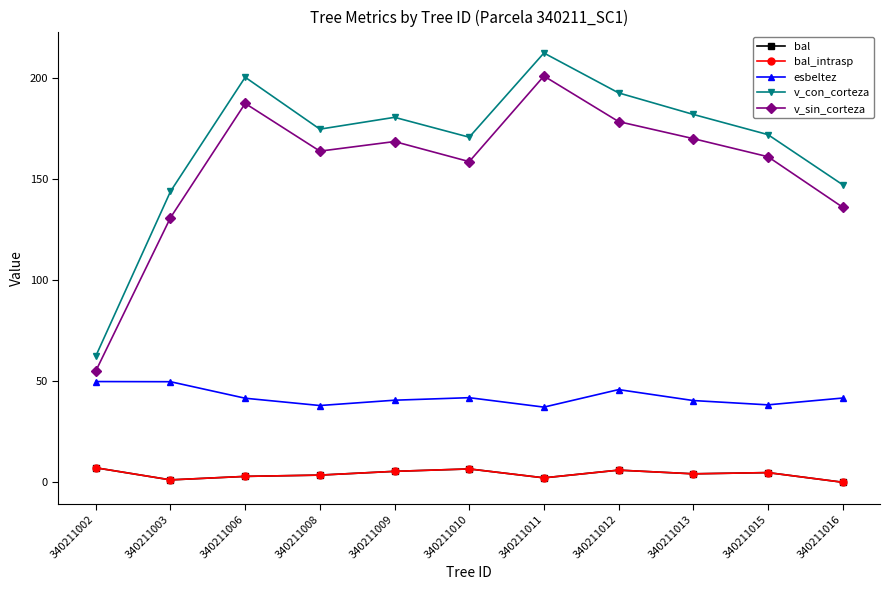

What is the maximum value shown in the chart?

212.4